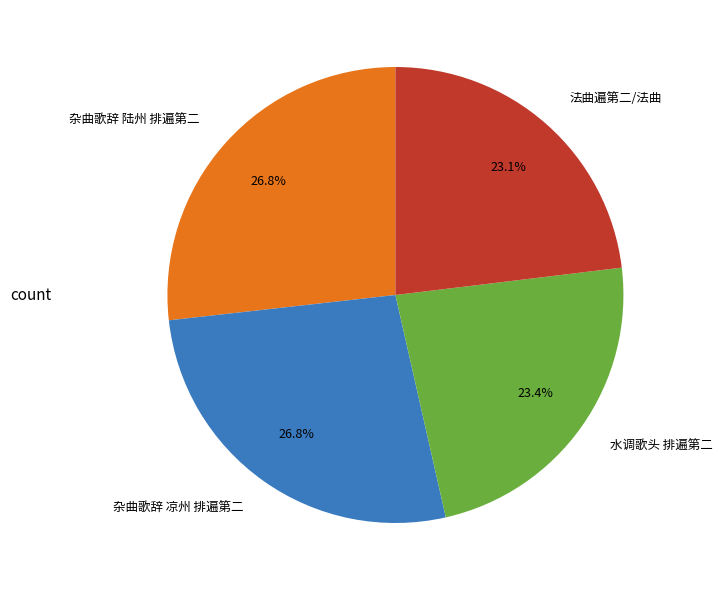

To the nearest percent, what is the combined percentage of 水调歌头 排遍第二 and 杂曲歌辞 凉州 排遍第二?

50%